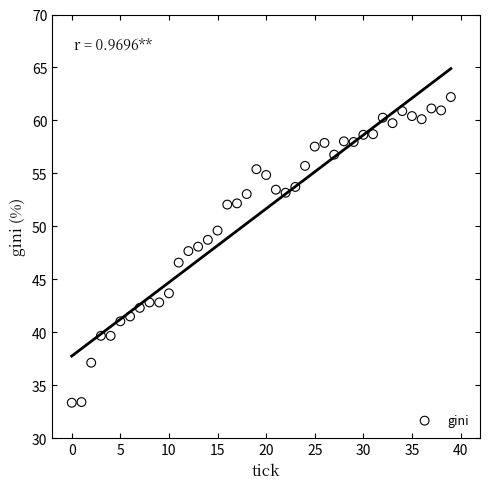

What is the range of Y values (max minus min)?

28.9